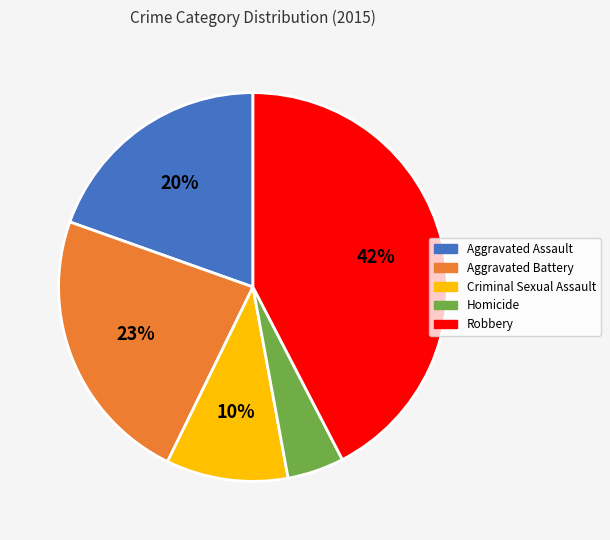

True or false: Aggravated Battery accounts for 35% of the total.

False